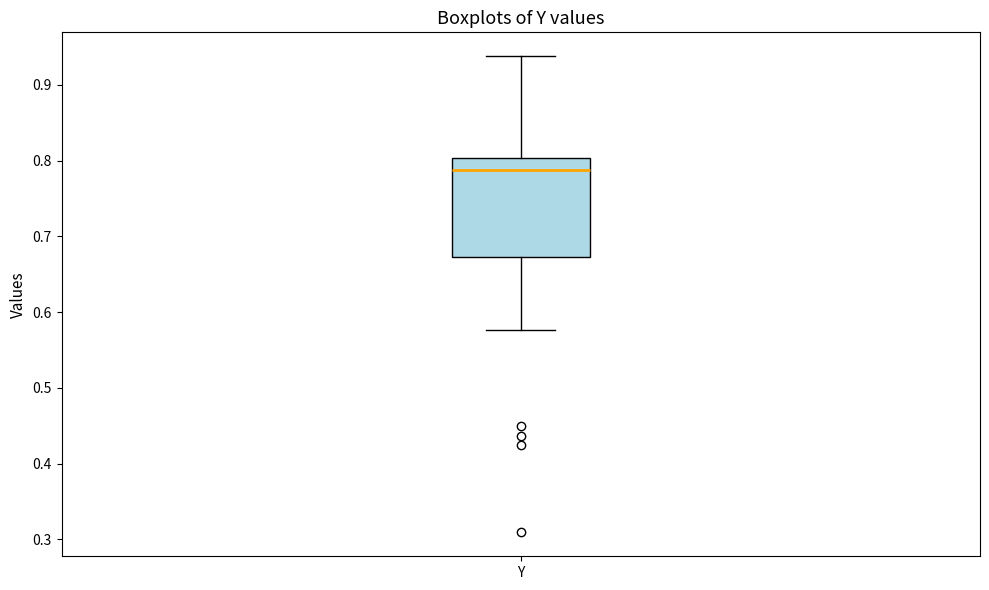

Read this box plot against the y-axis: the position of the median line, the range covered by the box, and the ends of both whiskers. The values are not printed on the chart, so give them approximately, as read against the axis.

median 0.79, box 0.67 to 0.80, whiskers 0.58 to 0.94